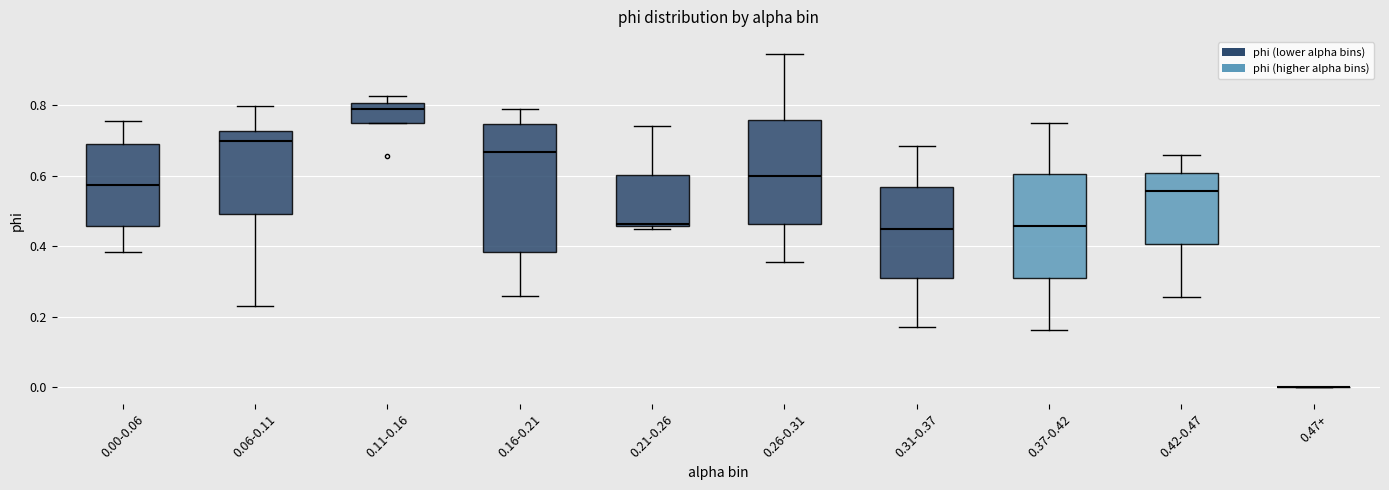

Which box is the tallest, from its lower edge to its upper edge?

0.16-0.21